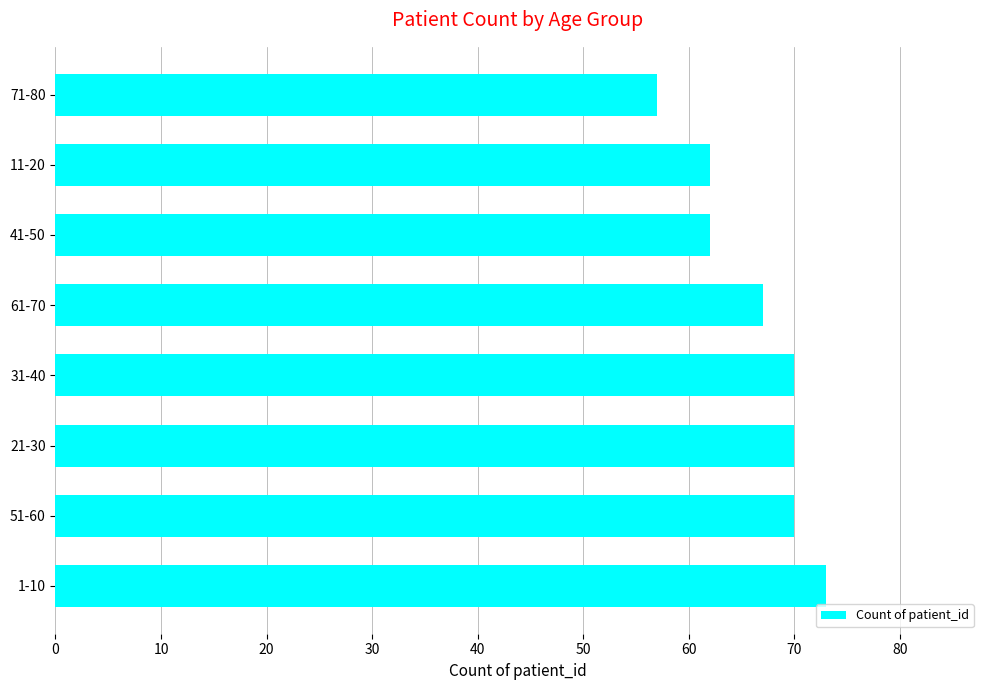

How many data points does each series have?

8